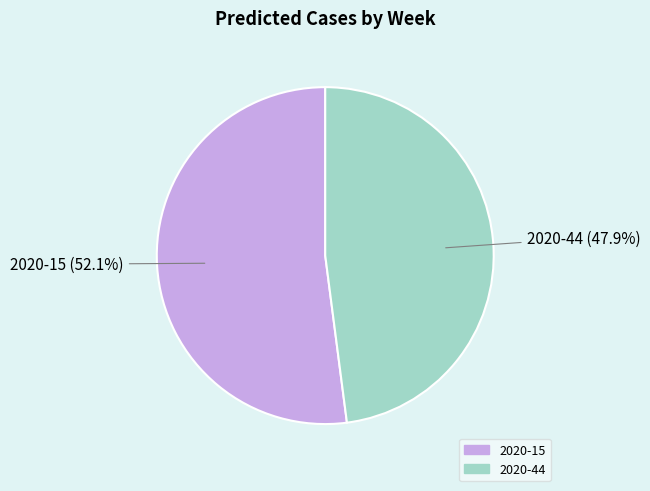

To the nearest percent, what percentage of the pie is 2020-44?

48%